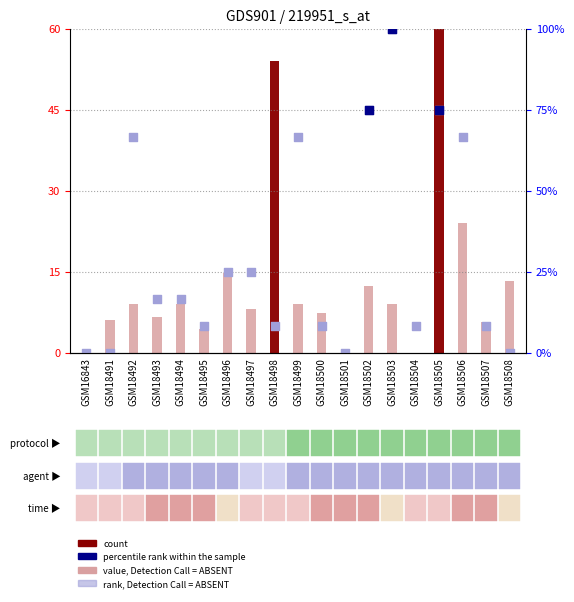

Which series has the largest total across all categories?

percentile rank within the sample